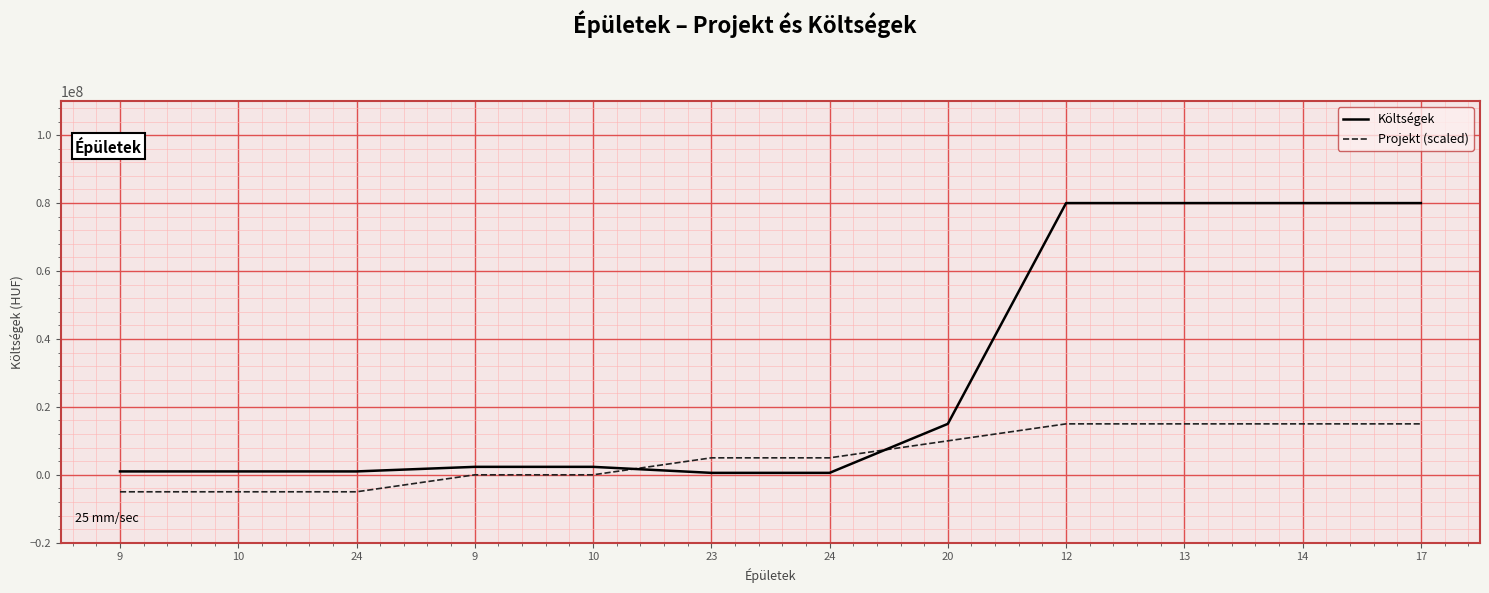

List the series in order of their peak value, lowest first.

Projekt (scaled), Költségek